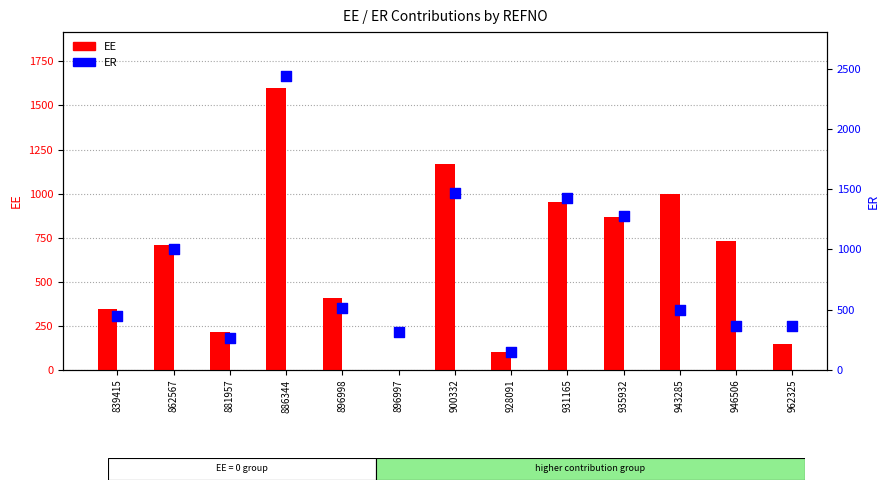

Which series has the largest Y range (max minus min)?

ER